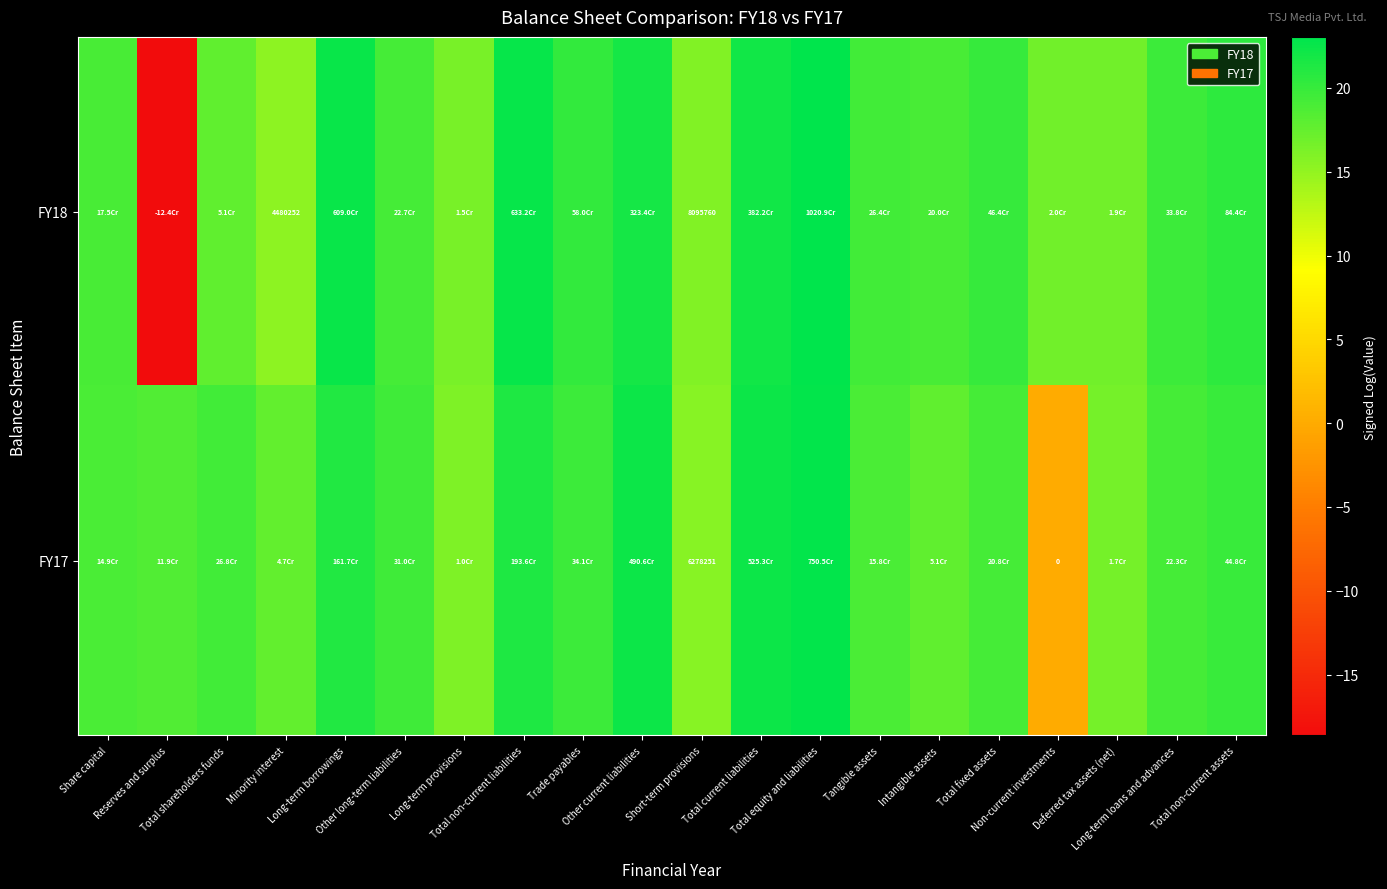

At which category is the sum across all series the highest?

Total equity and liabilities